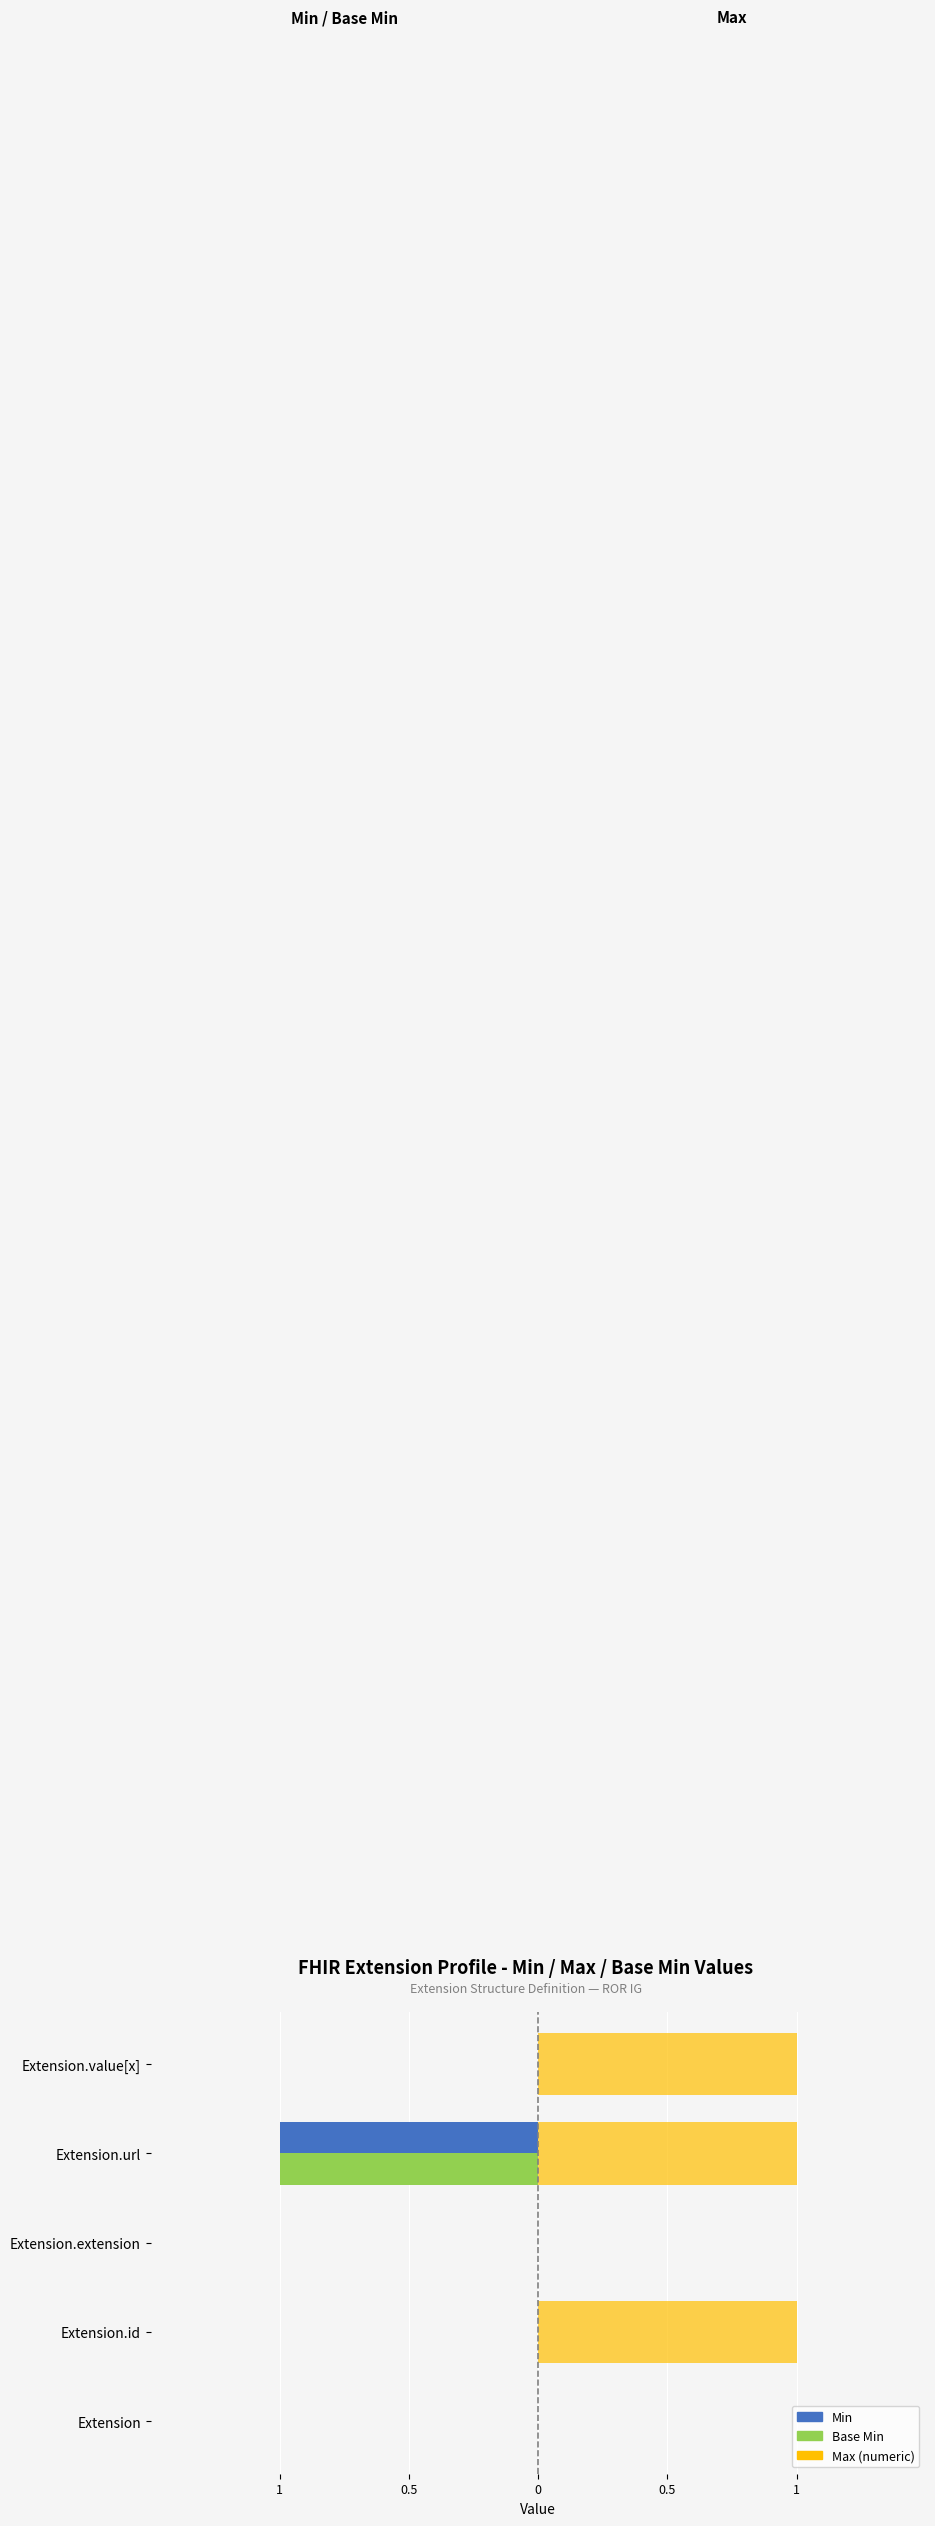

What are all the series names shown in the legend?

Min, Base Min, Max (numeric)